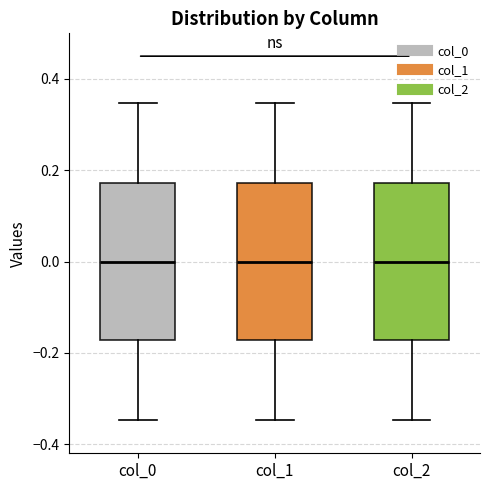

Reading left to right, read every box against the y-axis: the position of its median line, the range the box covers, and the ends of its whiskers. The values are not printed on the chart, so give them approximately, as read against the axis.

col_0: median 0.00, box -0.18 to 0.18, whiskers -0.34 to 0.34
col_1: median 0.00, box -0.18 to 0.18, whiskers -0.34 to 0.34
col_2: median 0.00, box -0.18 to 0.18, whiskers -0.34 to 0.34